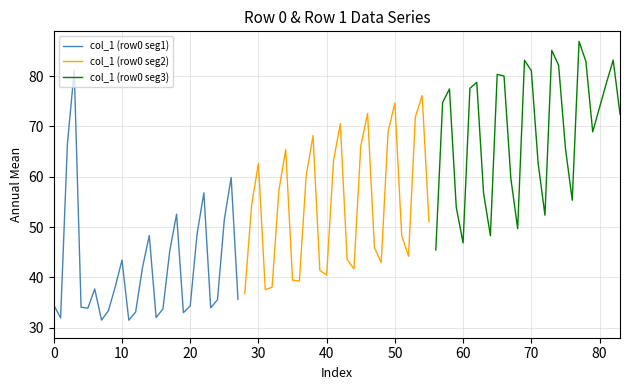

What is the difference between the maximum and second lowest values in the col_1 (row0 seg3) series?

40.1